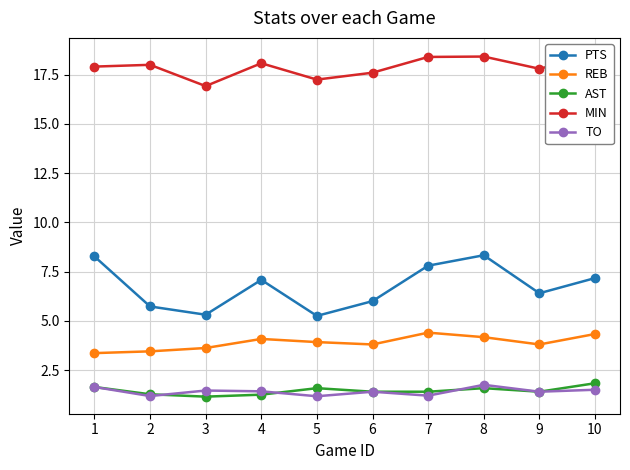

At which label does AST reach its peak?

10